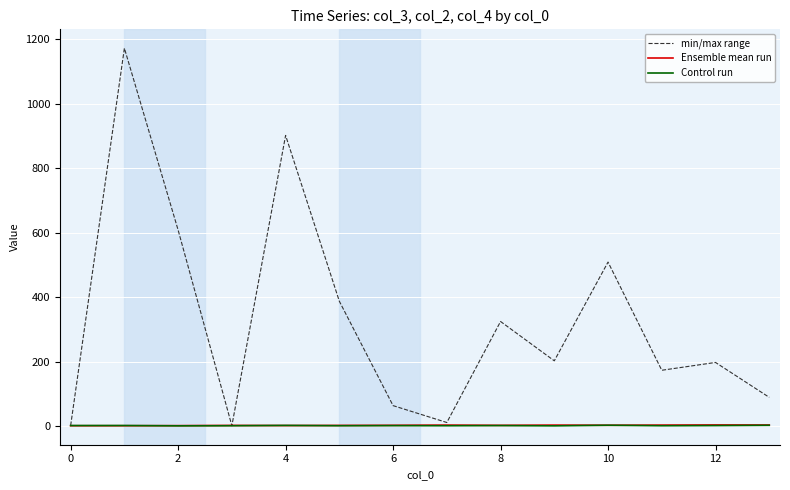

Which series has the largest total across all categories?

min/max range